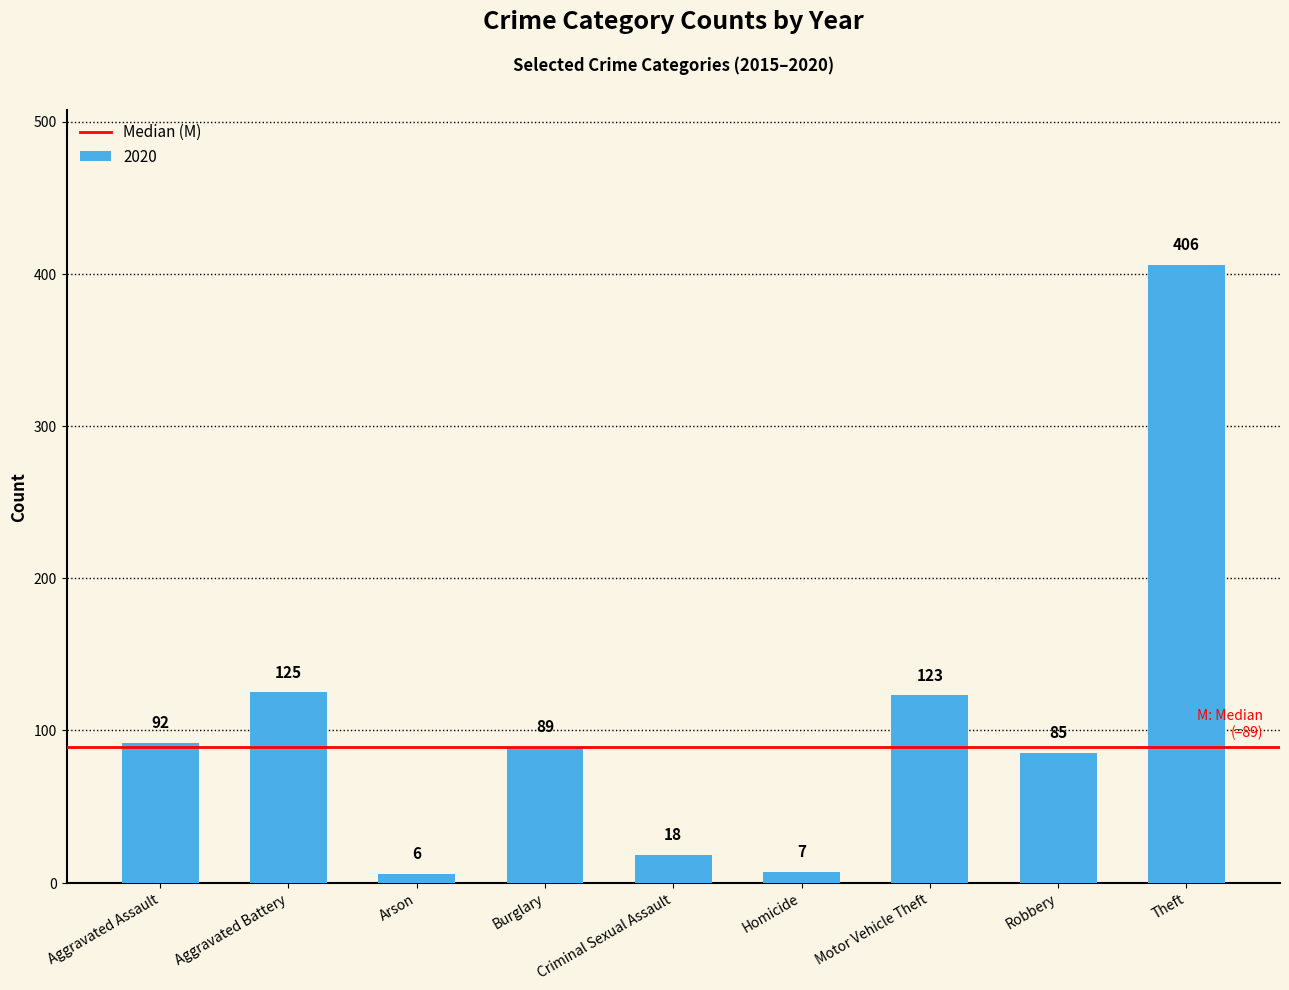

What is the change in value from Arson to Motor Vehicle Theft?

+117